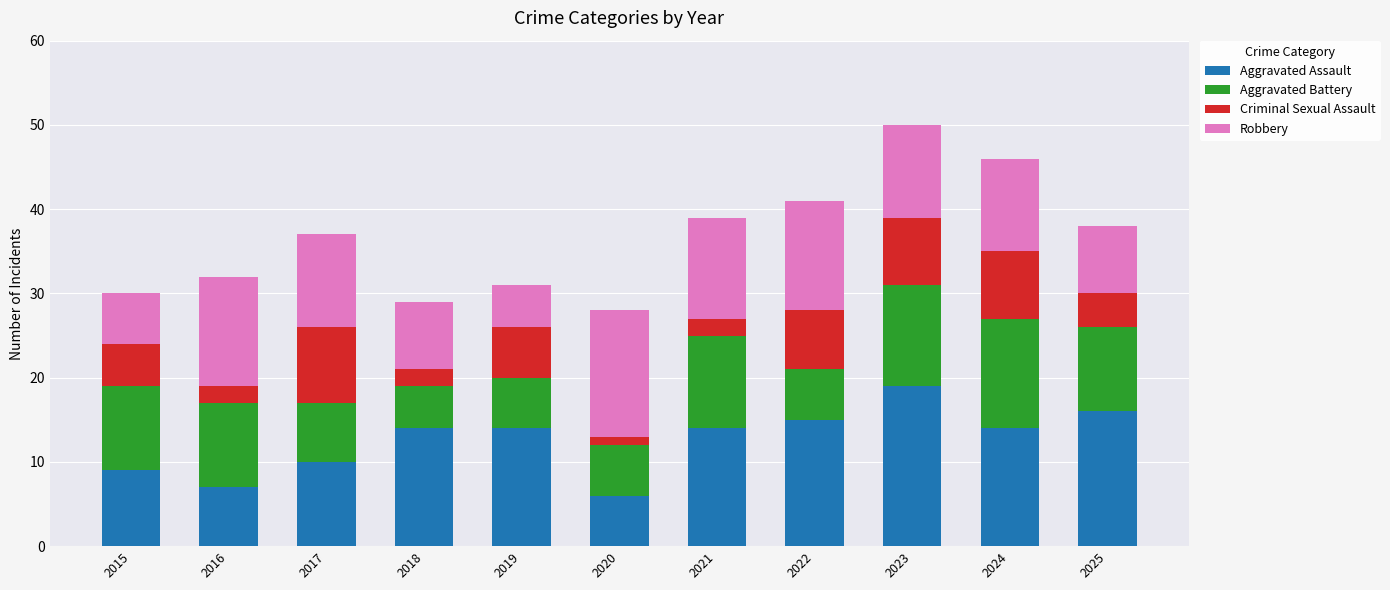

At which label does Aggravated Assault reach its peak?

2023